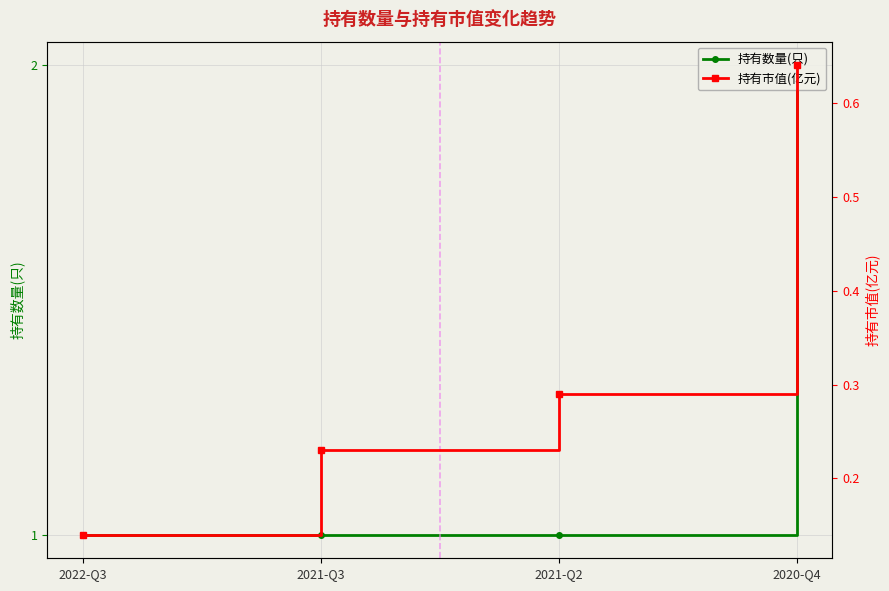

Count the 持有数量(只) values in the range 1 to 2.

4